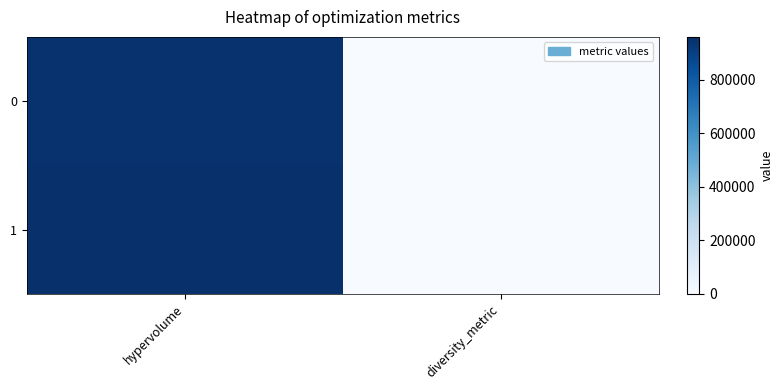

Rank the series by their maximum value, from highest to lowest.

1, 0